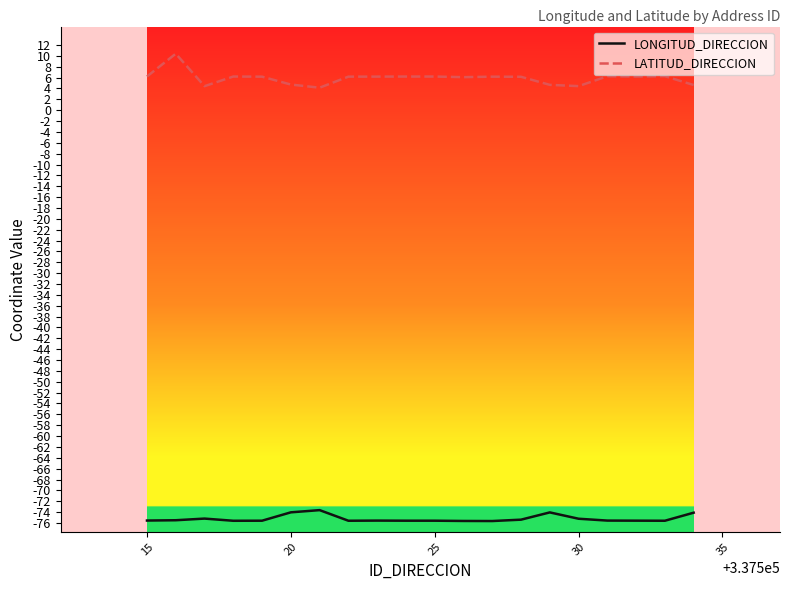

List the series in order of their overall mean, highest first.

LATITUD_DIRECCION, LONGITUD_DIRECCION